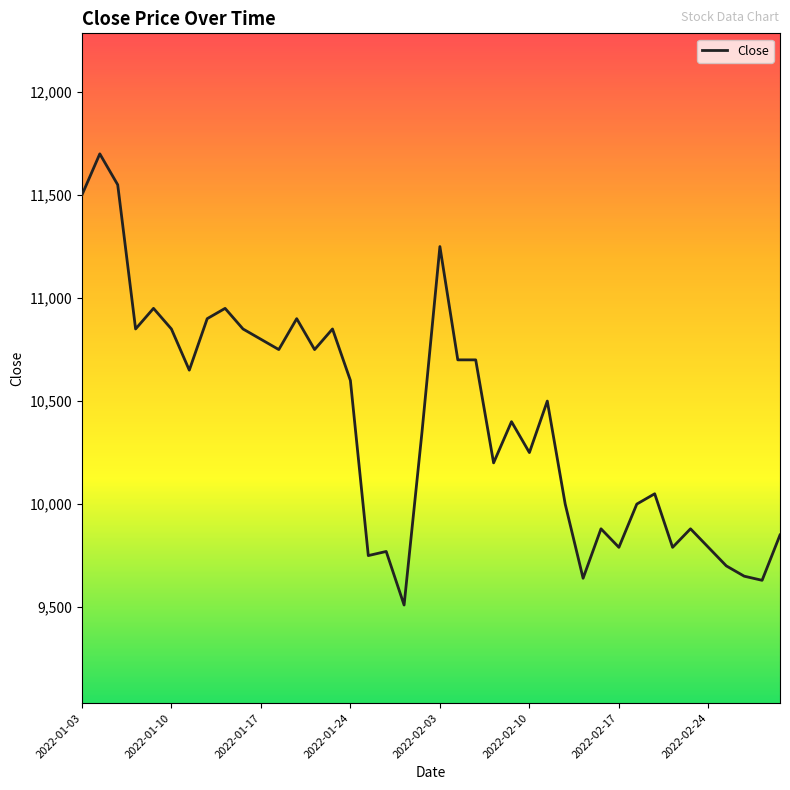

Is this an area chart (filled region under the line)?

No